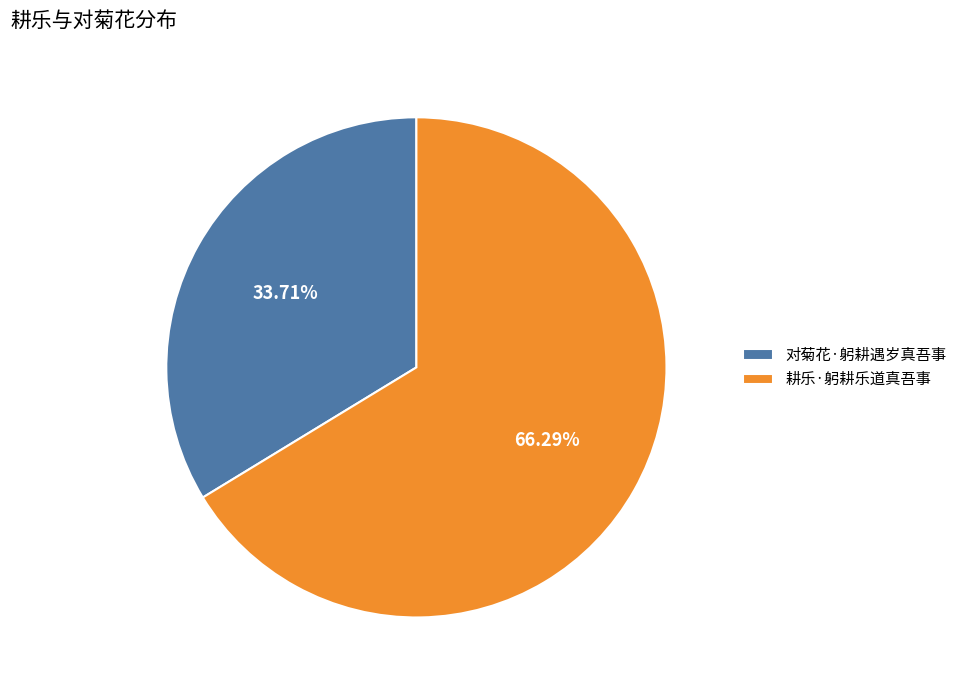

What is the majority slice?

耕乐·躬耕乐道真吾事